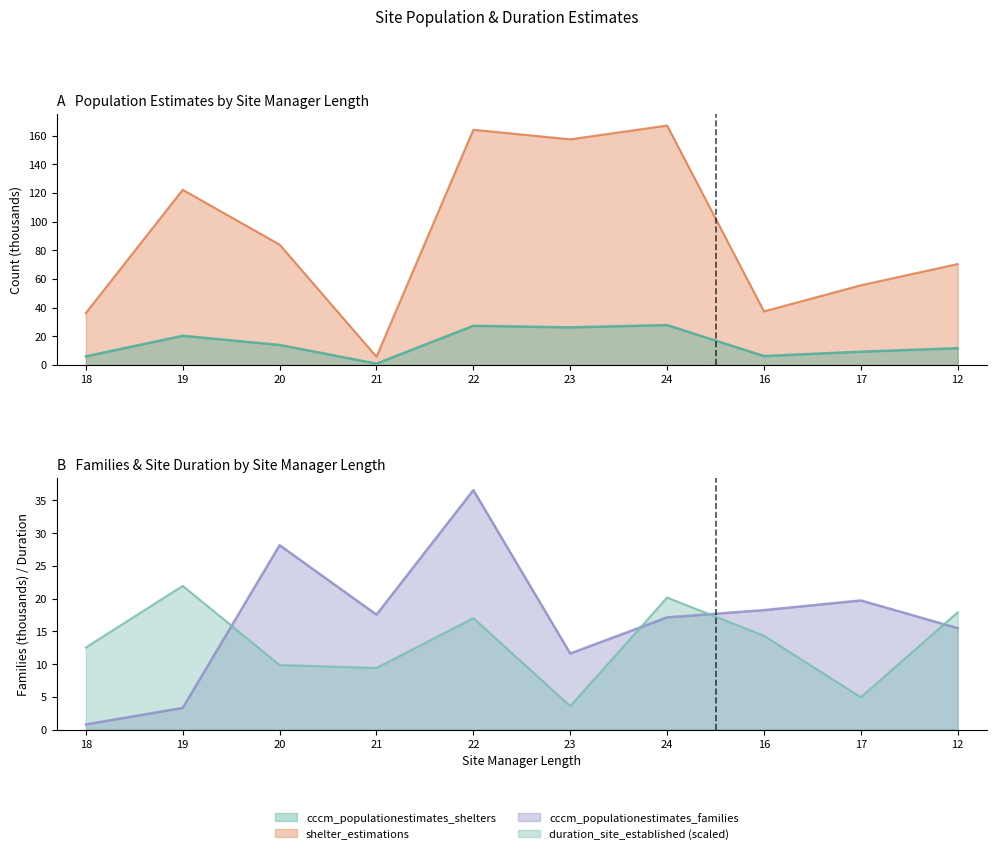

What is the average value of the cccm_populationestimates_shelters series?

90.0